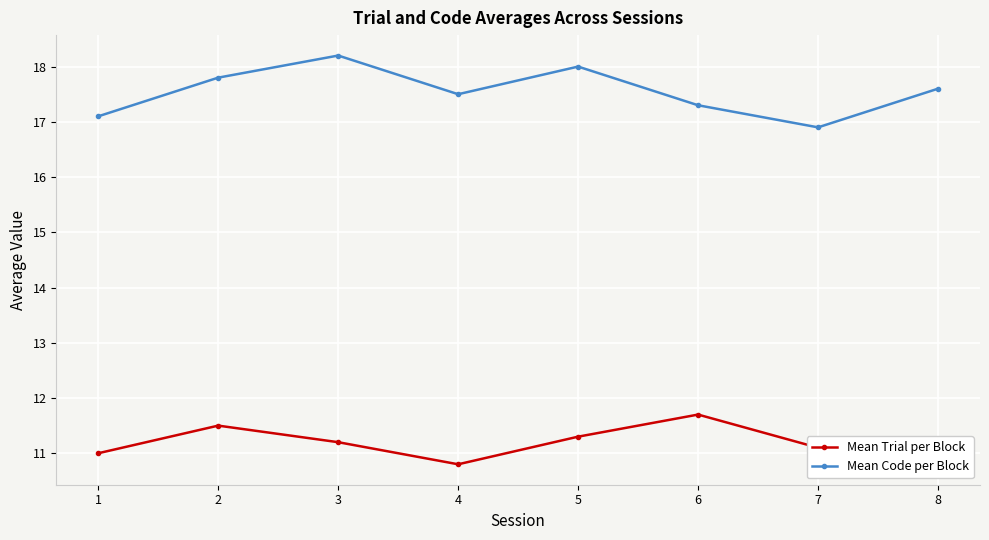

True or false: Mean Code per Block and Mean Trial per Block intersect in this chart.

False